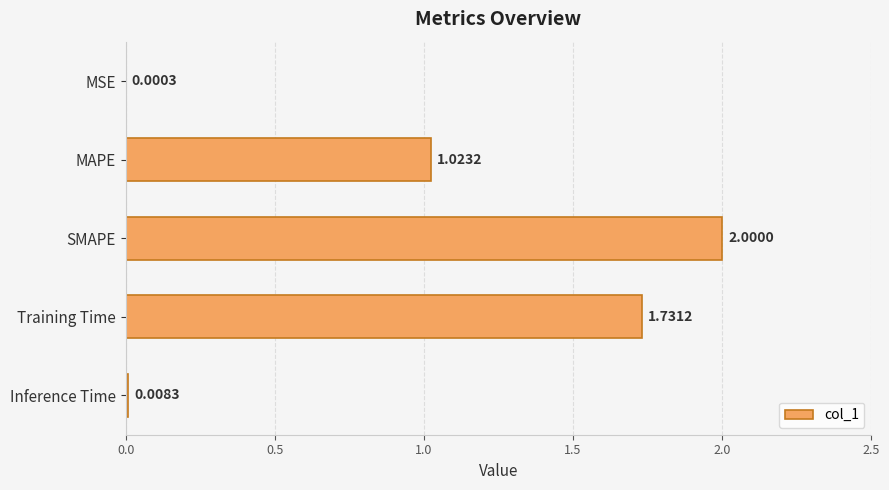

What is the sum of the values at Training Time and MAPE?

2.8